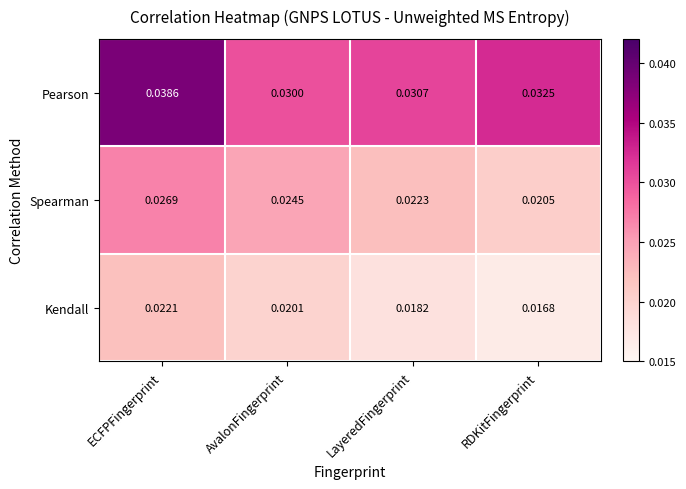

At how many categories does at least one series exceed 0?

4